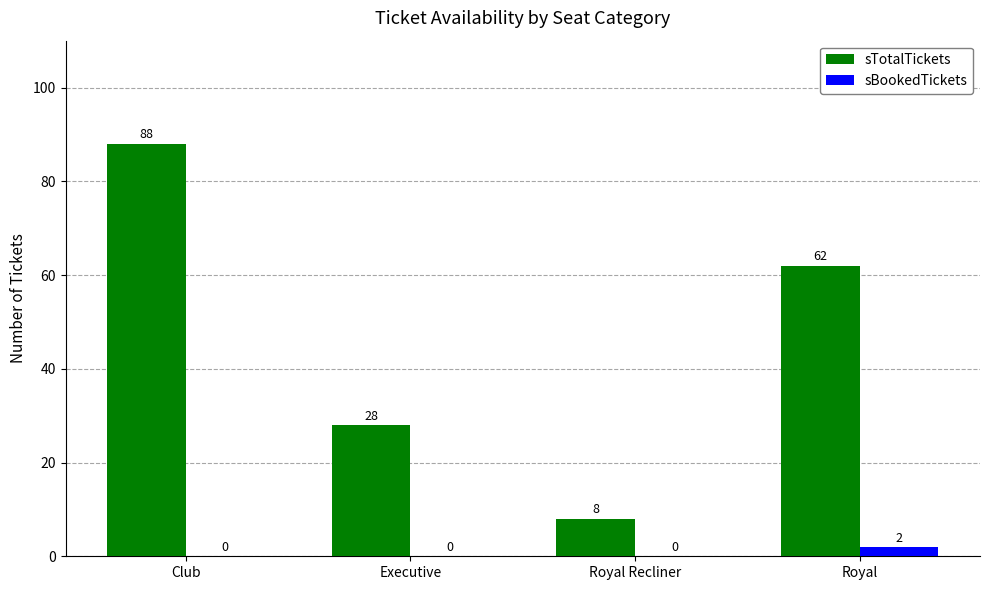

What is the difference between the sTotalTickets values at Royal and Royal Recliner?

54